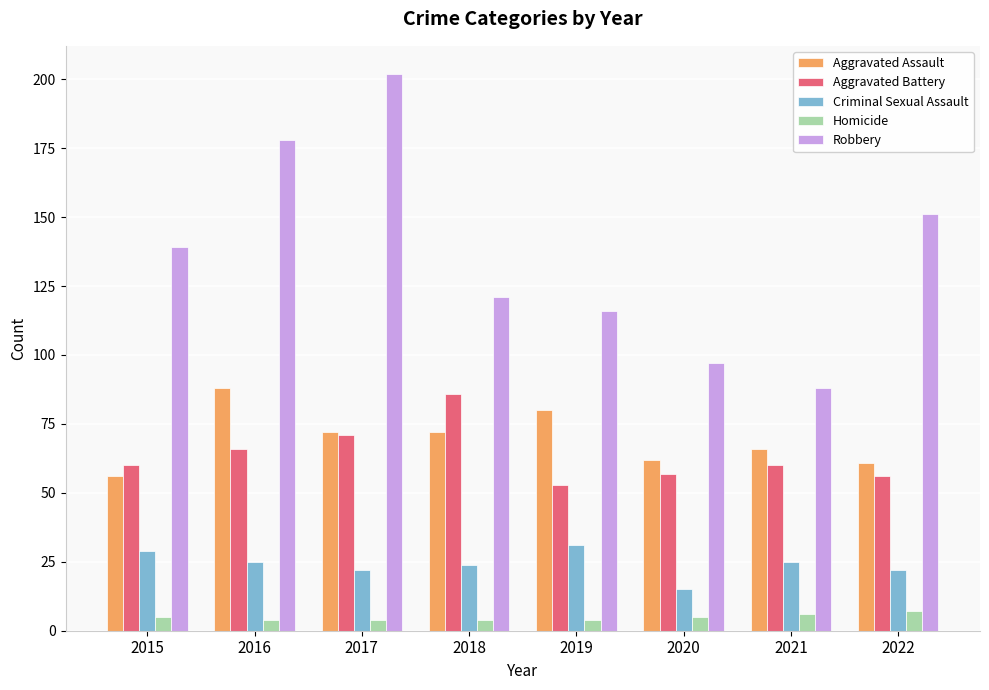

What is the difference between the maximum and minimum values in the Criminal Sexual Assault series?

16